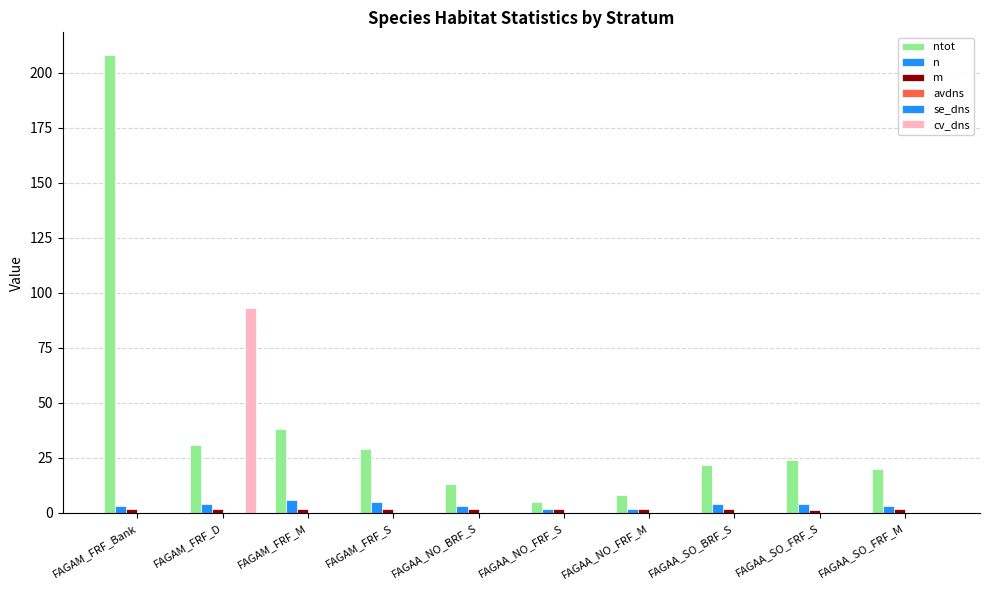

True or false: se_dns has a value of 0.0 at FAGAA_NO_FRF_S.

False